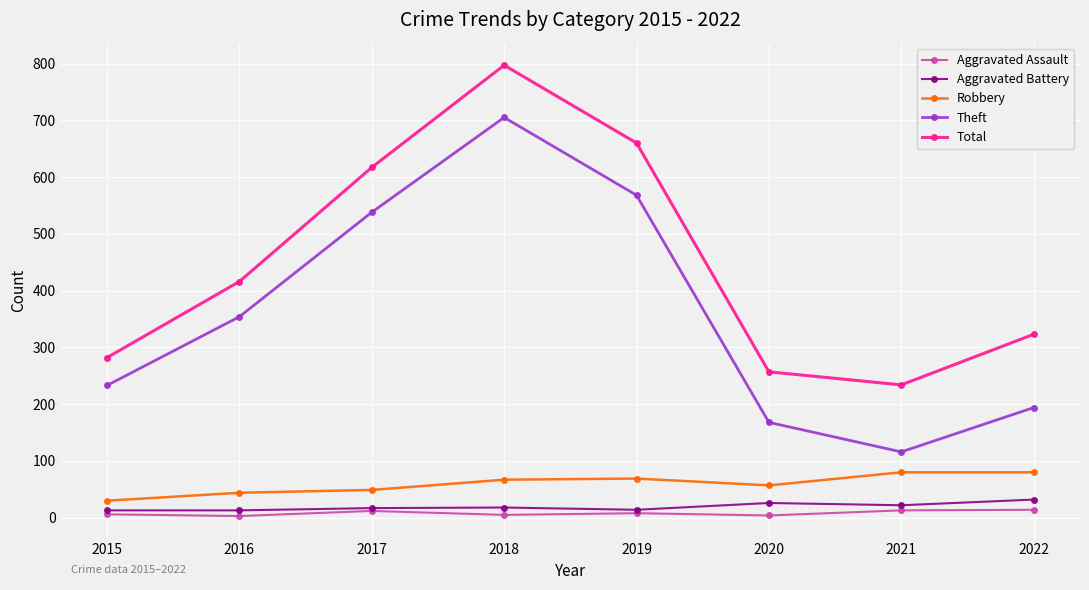

Which category has the highest value in the Total series?

2018